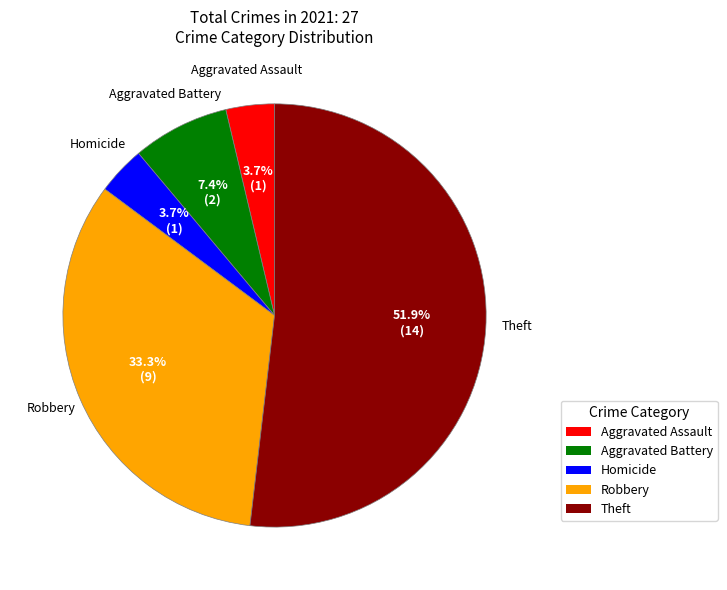

Combined, what portion of the pie is Homicide and Robbery?

37.0%